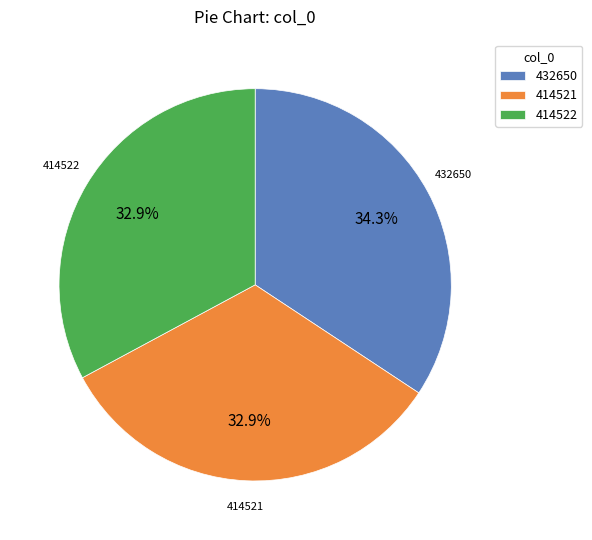

To the nearest percent, what percentage of the pie is 414521?

33%